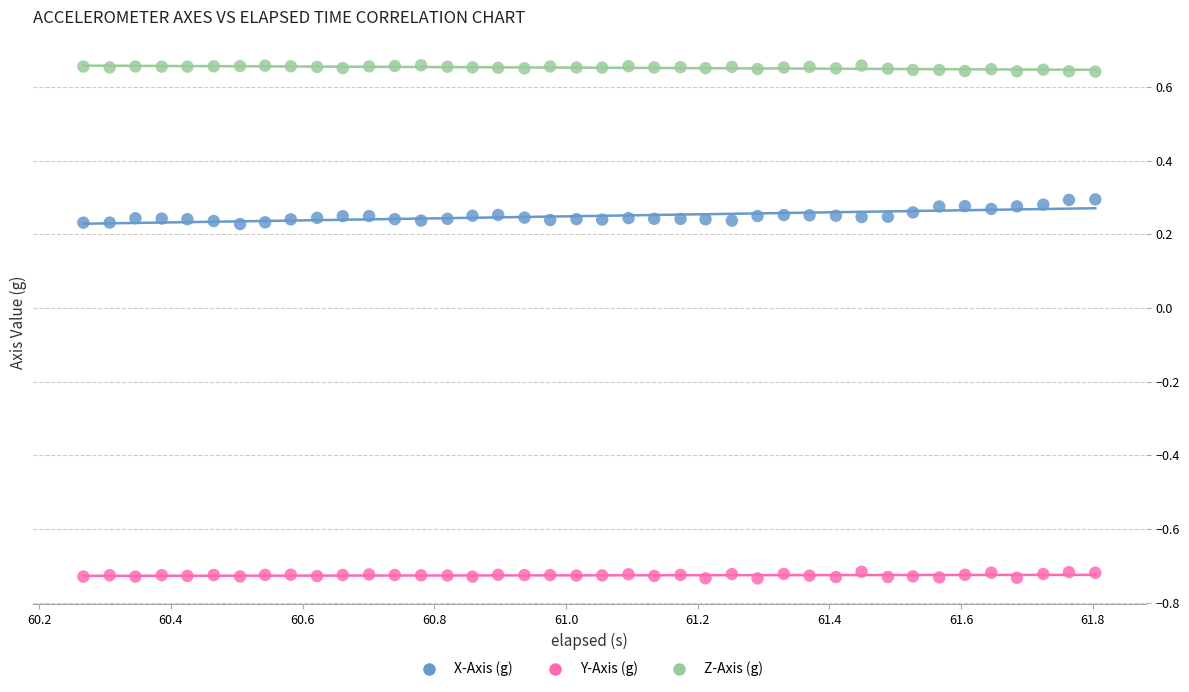

Which series reaches the minimum Y coordinate?

Y-Axis (g)